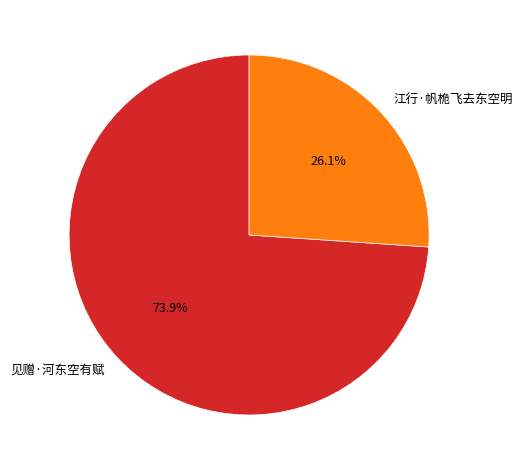

Do 见赠·河东空有赋 and 江行·帆桅飞去东空明 together represent more than half of the pie?

Yes